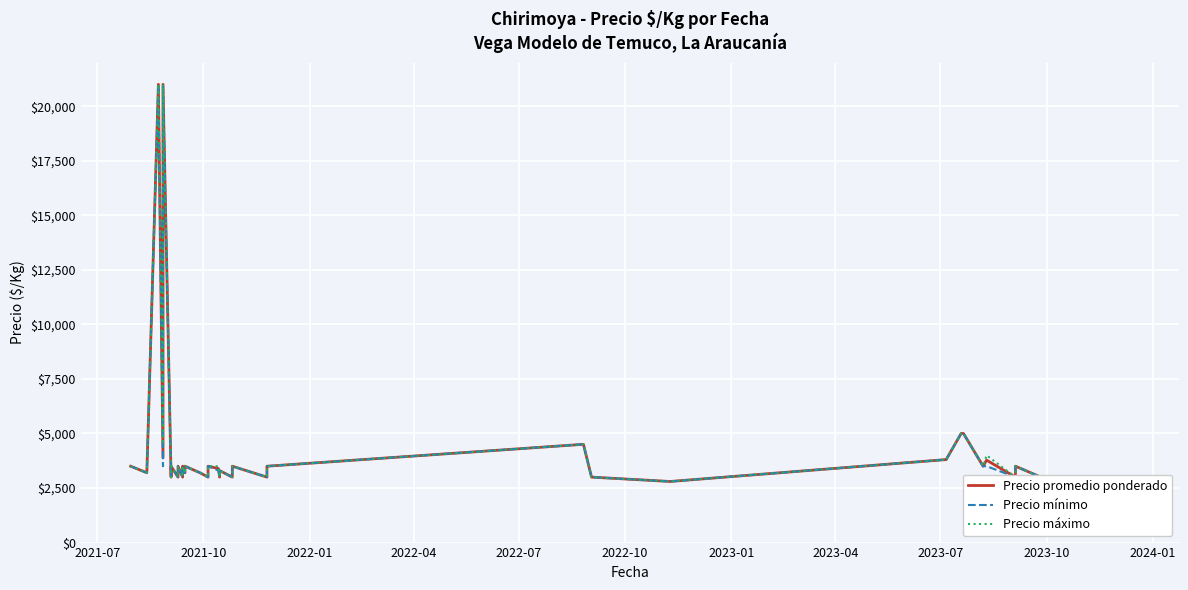

True or false: Precio promedio ponderado and Precio máximo intersect in this chart.

False